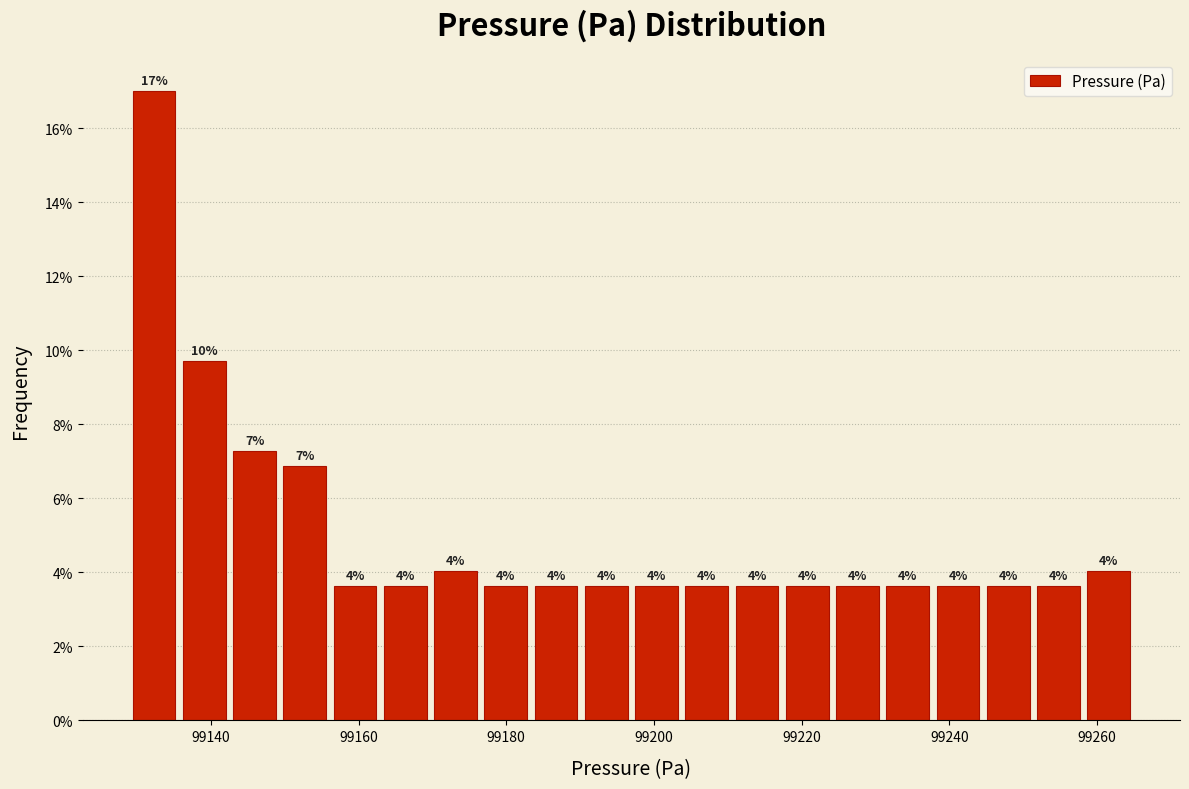

Around what value on the x-axis is the tallest bar? Give the approximate position of its centre, as read against the axis.

99132